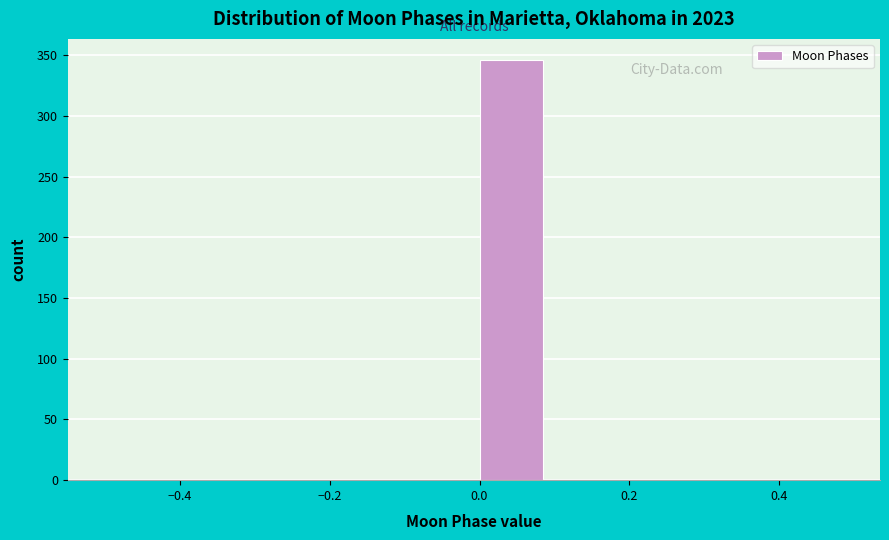

Over which range of the x-axis is the bar tallest?

0.0 to 0.1